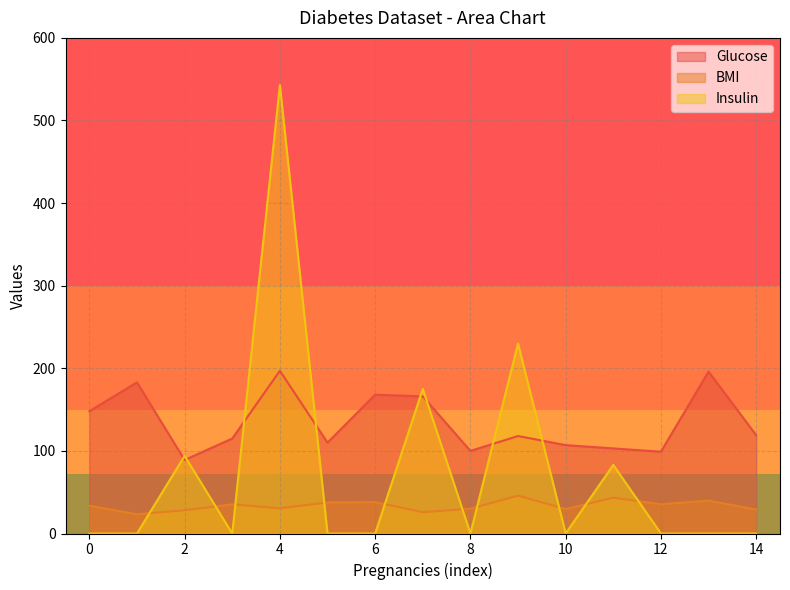

Which has a higher value, 6 or 12?

6